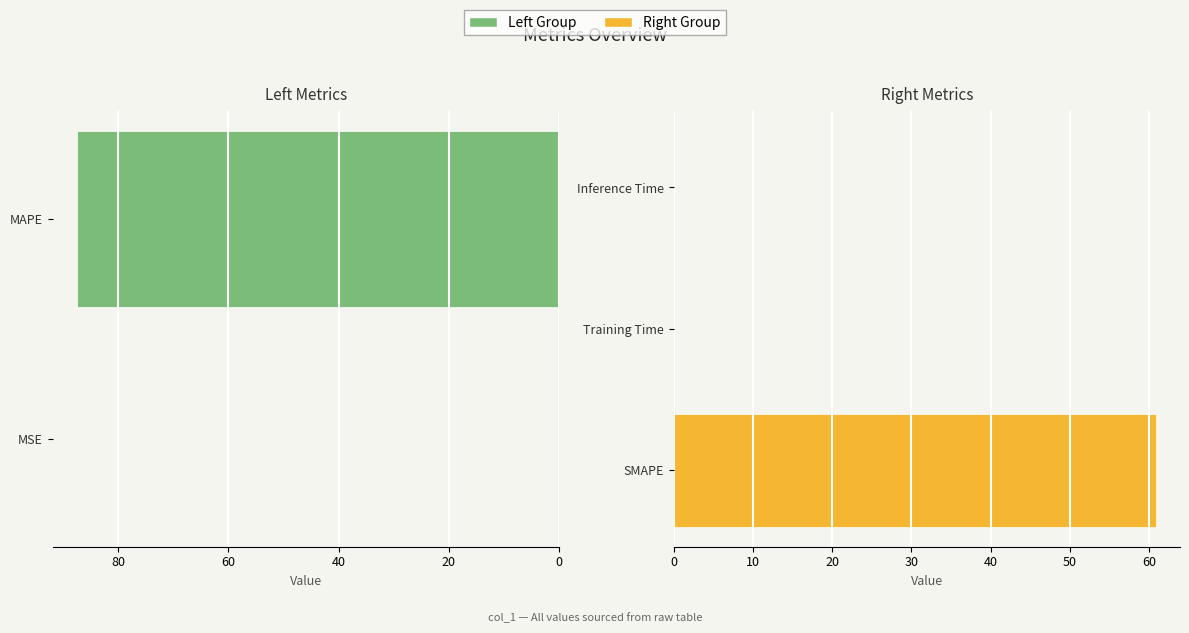

Reading left to right, transcribe all the data shown in this chart.

0.0	87.5	60.9	0.0	0.0